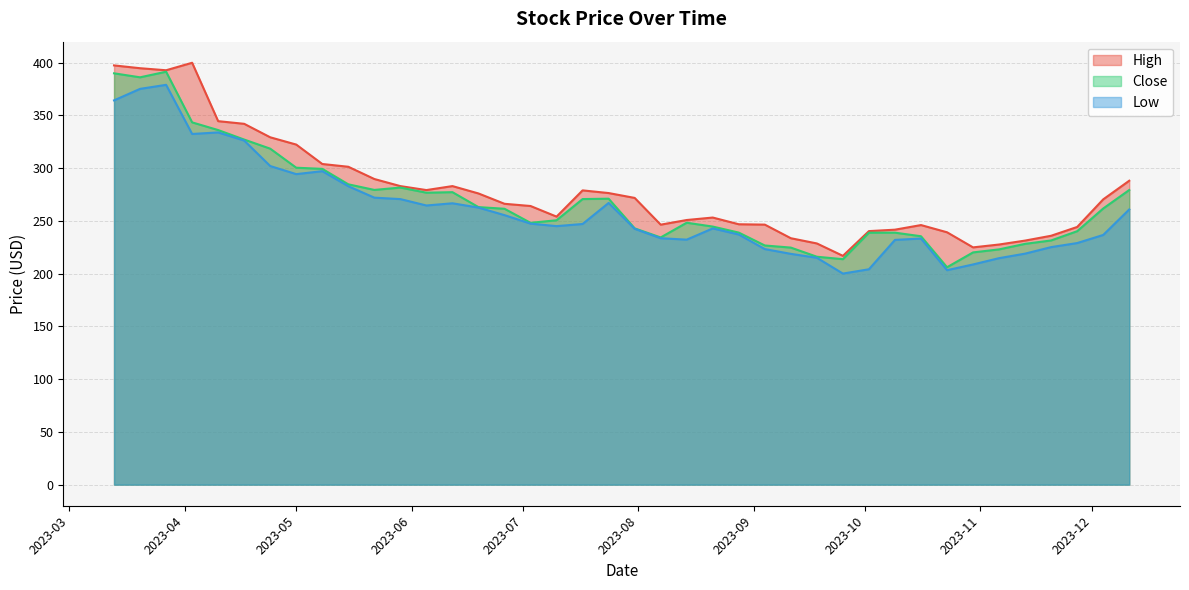

What is the average value of the Close series?

268.7